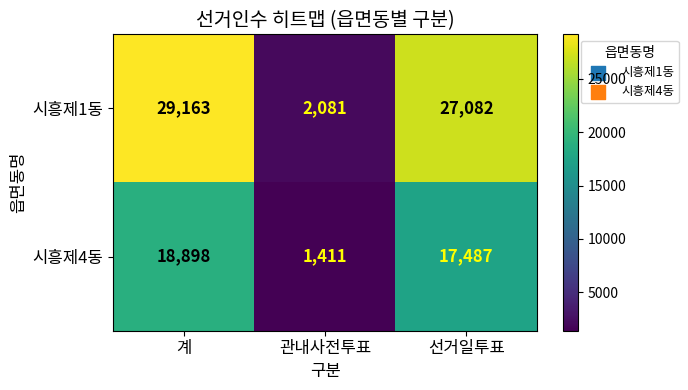

Rank the series at 계 from highest to lowest value.

시흥제1동, 시흥제4동